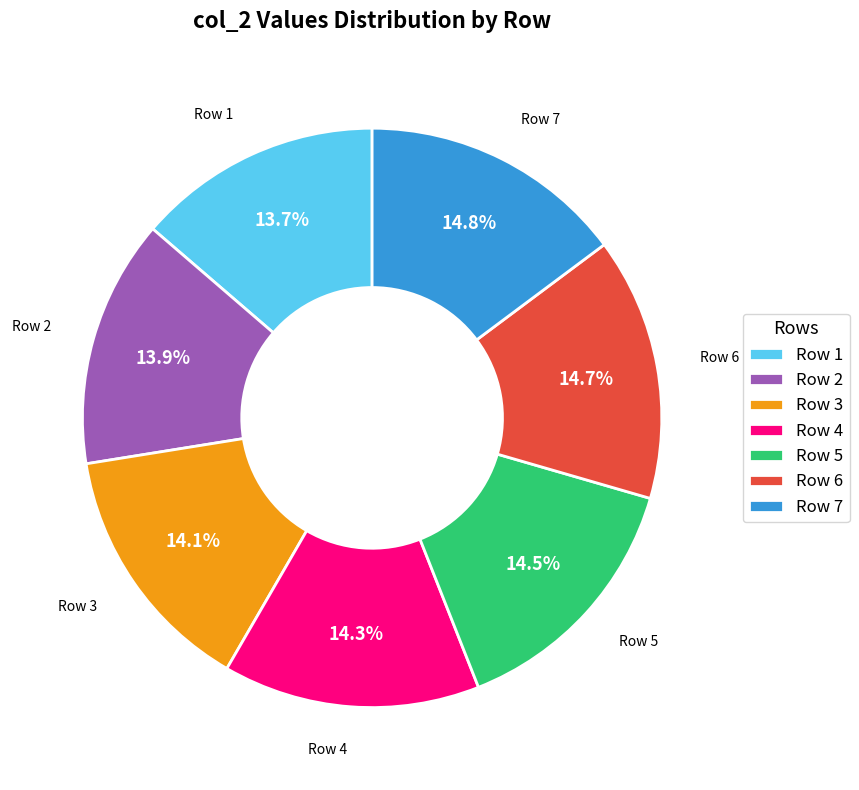

Is the sum of Row 1 and Row 7 greater than half?

No